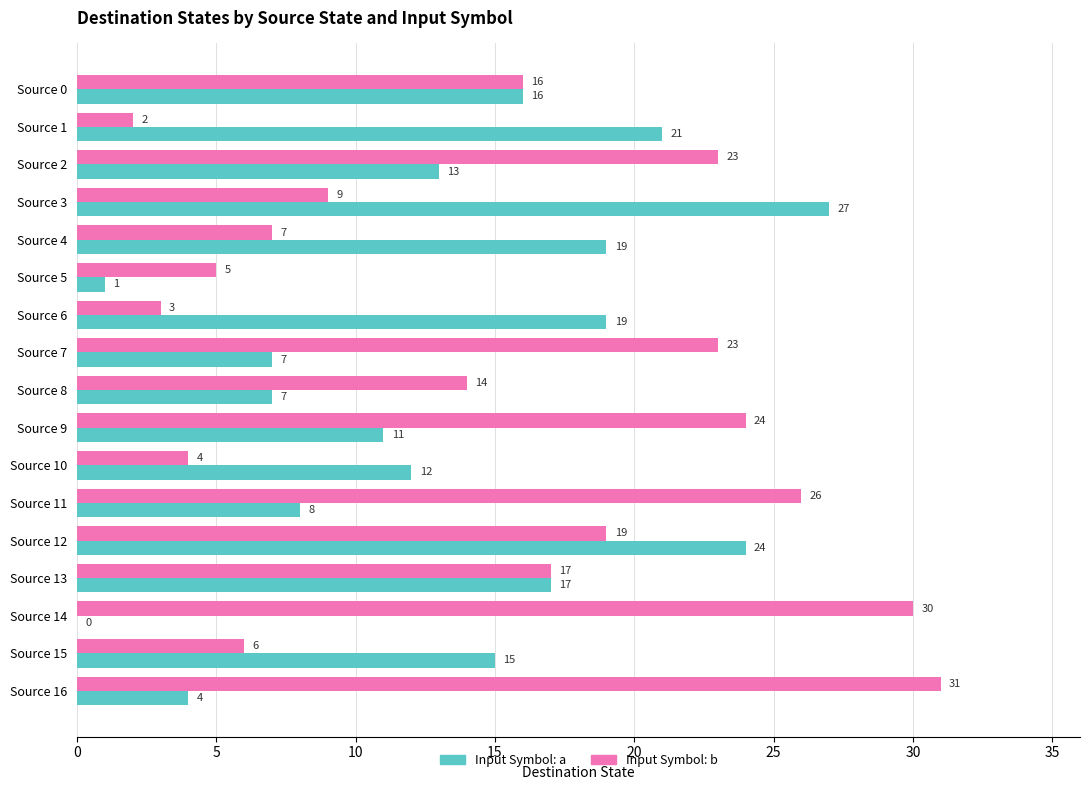

What is the greatest value displayed?

31